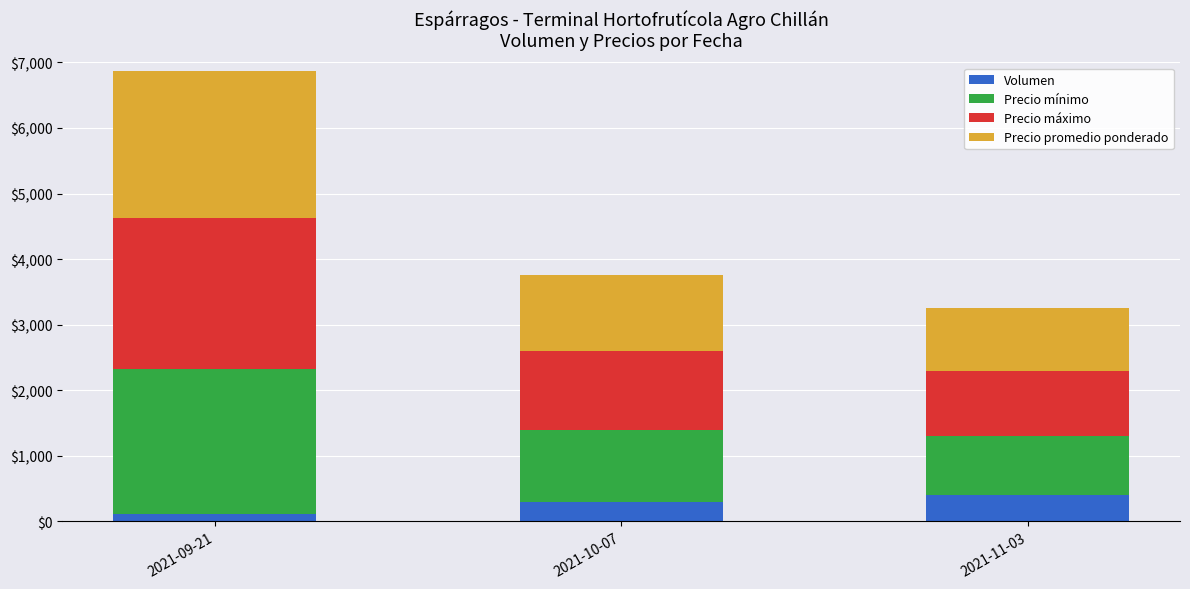

At which category is the sum across all series the highest?

2021-09-21